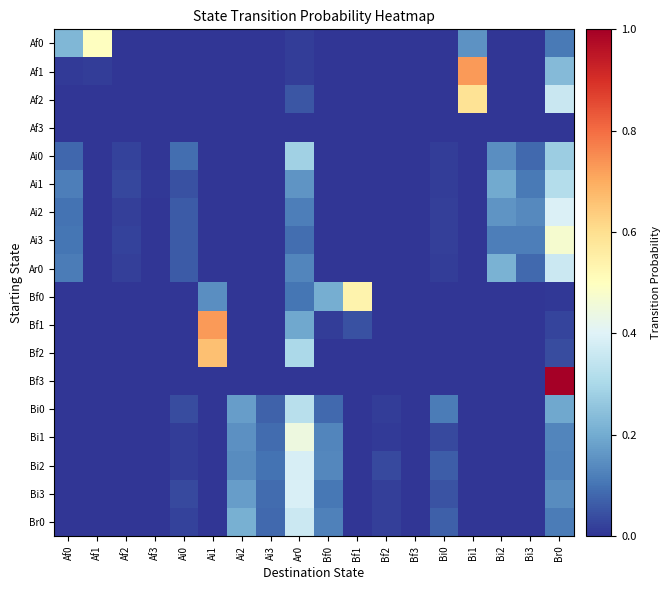

What is the difference between the highest and lowest values at Ai0?

0.1